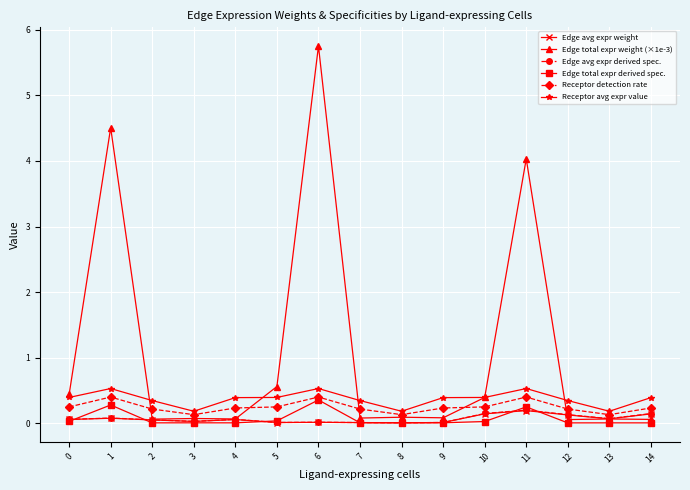

What are all the series names shown in the legend?

Edge avg expr weight, Edge total expr weight (×1e-3), Edge avg expr derived spec., Edge total expr derived spec., Receptor detection rate, Receptor avg expr value